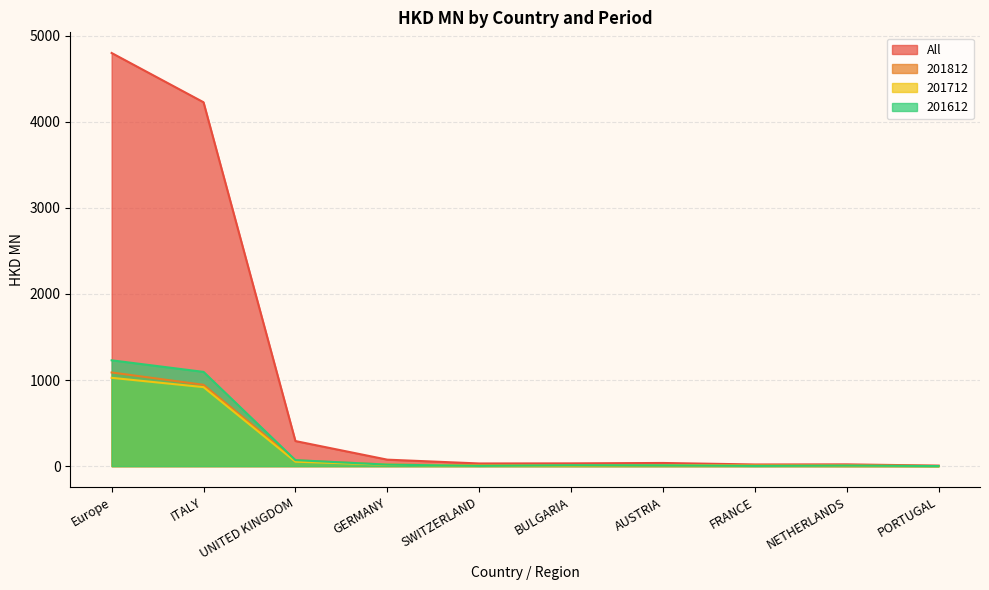

What is the label of the 7th point from the left?

AUSTRIA